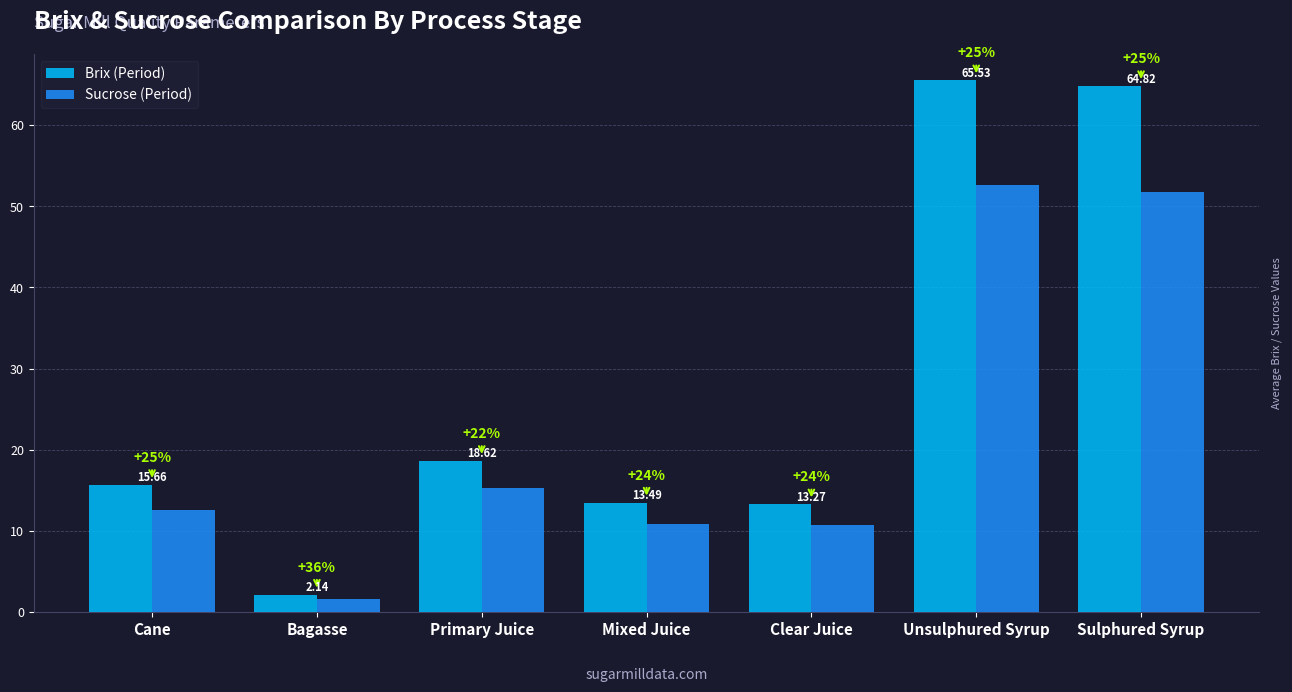

What value does the Brix (Period) series have at Cane?

15.7